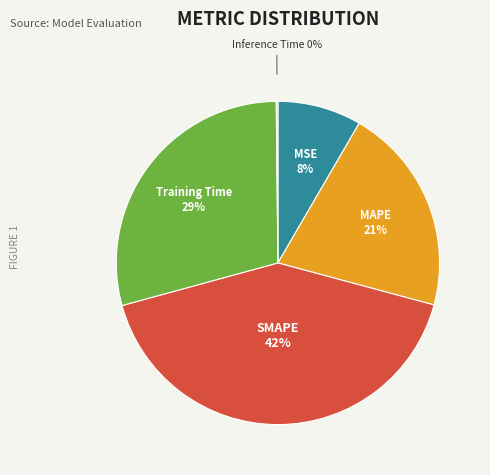

Does any single category account for the majority?

No